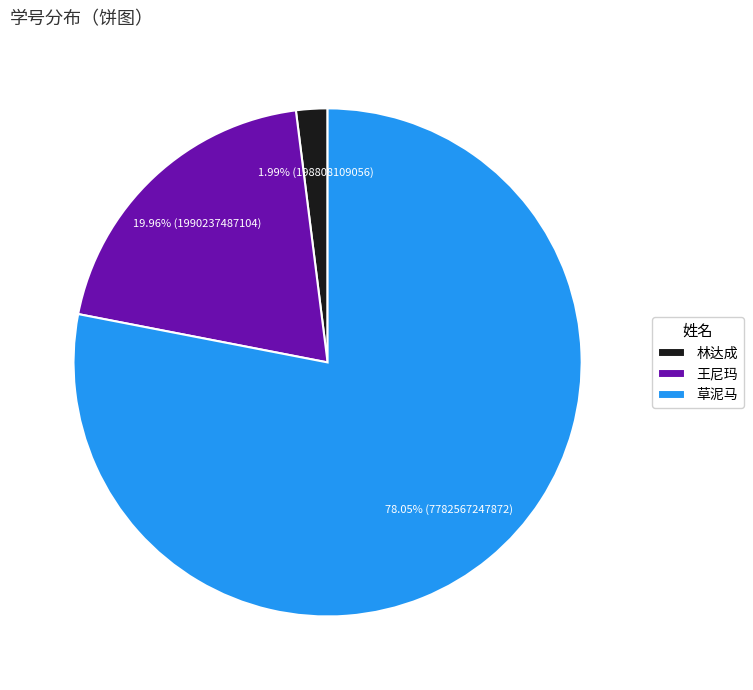

What percentage is the 林达成 slice, to the nearest percent?

2%